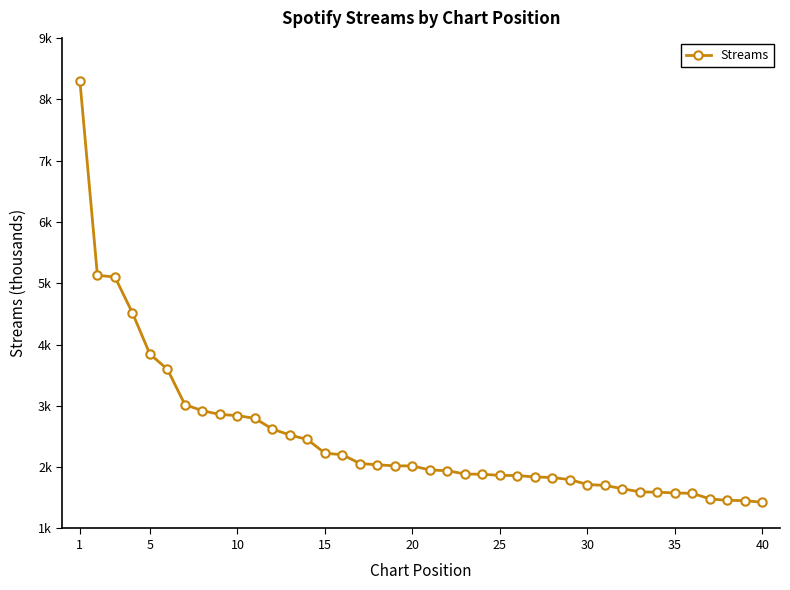

What is the difference between the maximum and second lowest values?

6.8